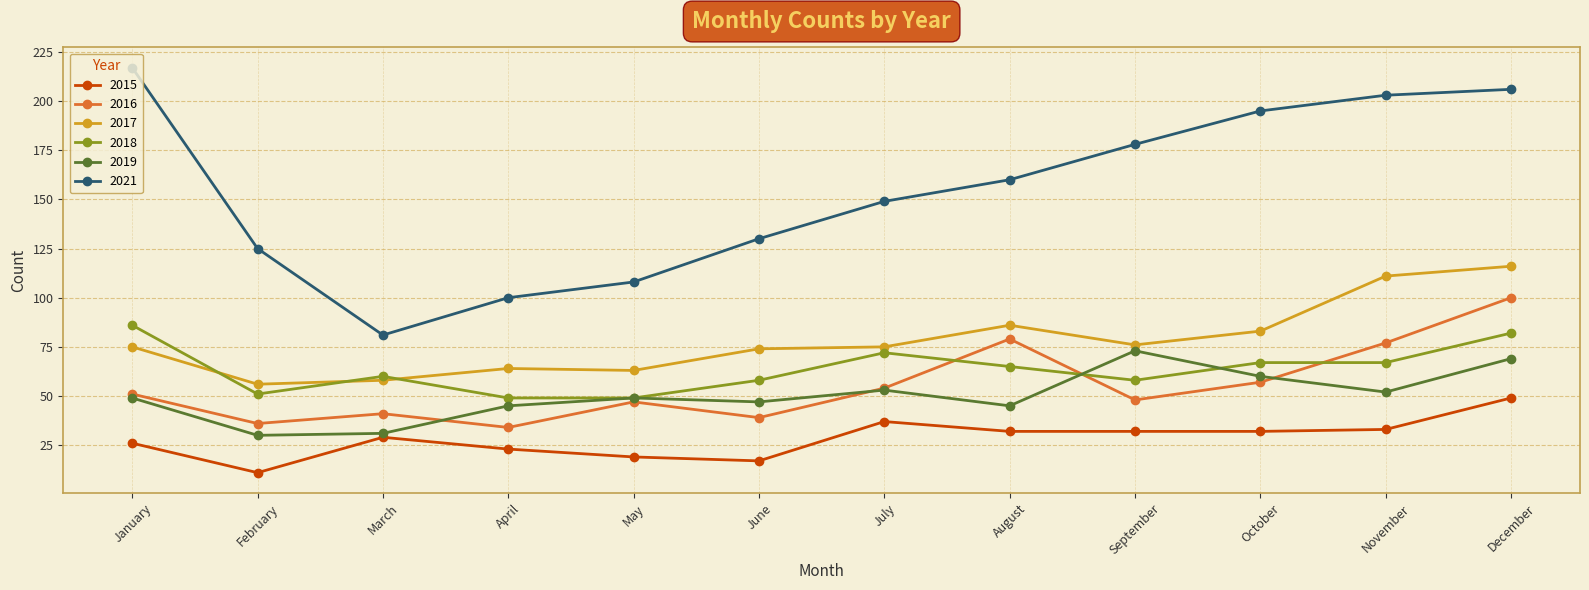

Is it true that 2016 equals 47 at November?

False